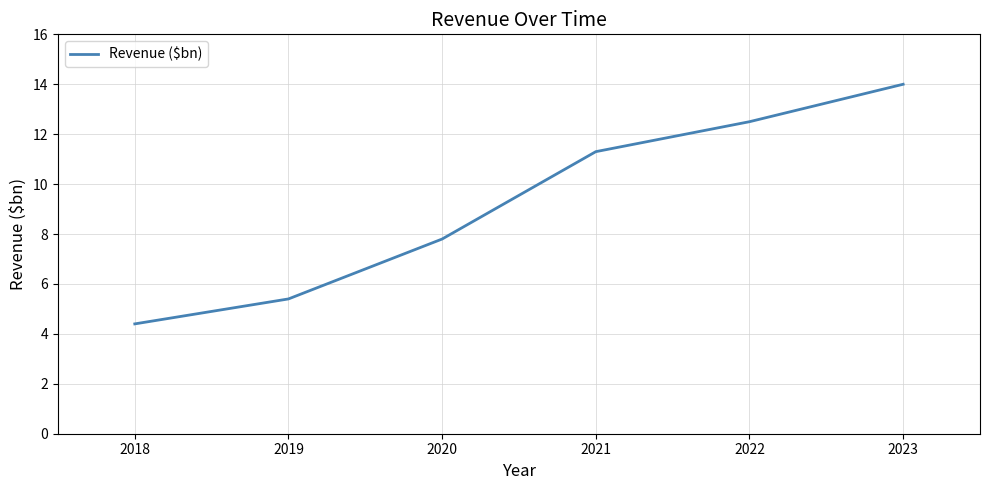

The chart shows a value of 2.5 at 2022. True or false?

False